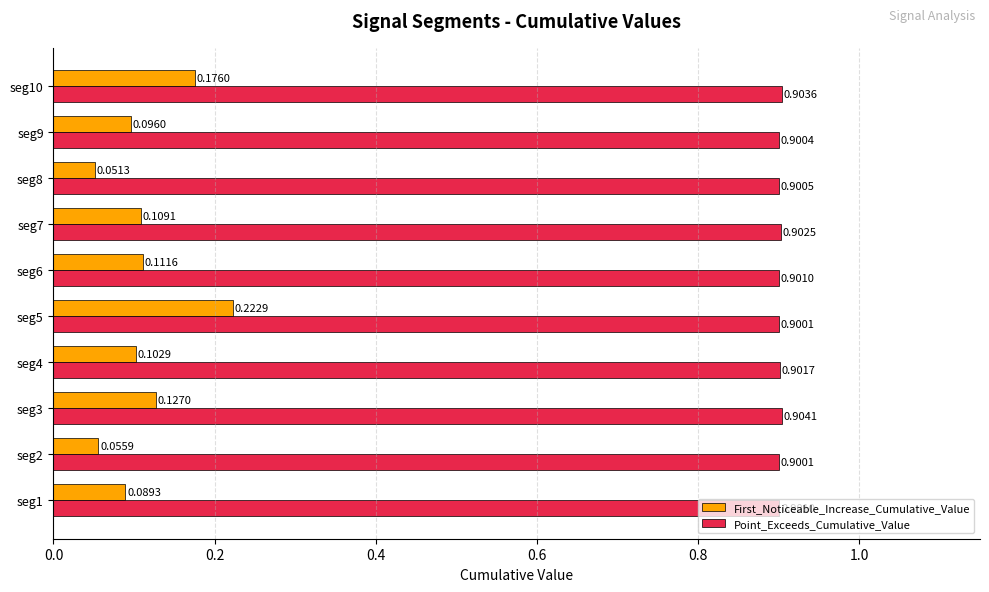

At which category does the chart reach its peak across all series?

seg3